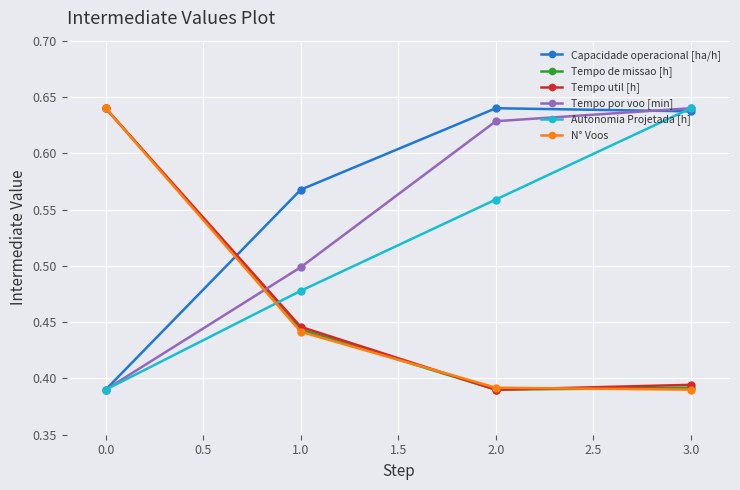

Is it true that Capacidade operacional [ha/h] equals 0.2 at 0.0?

False